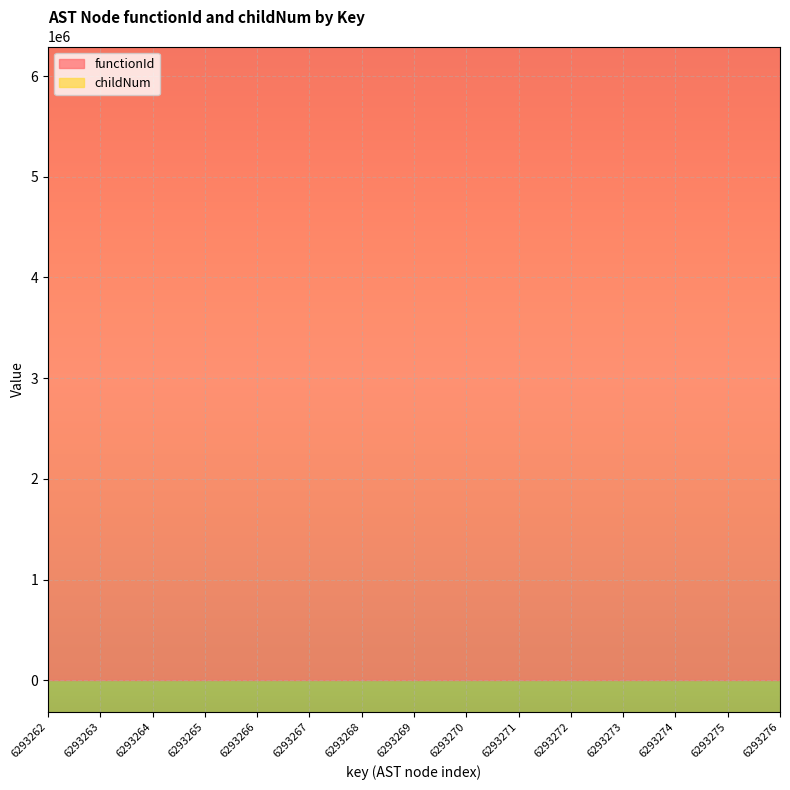

What is the spread (max minus min) of values at 6293275?

6293259